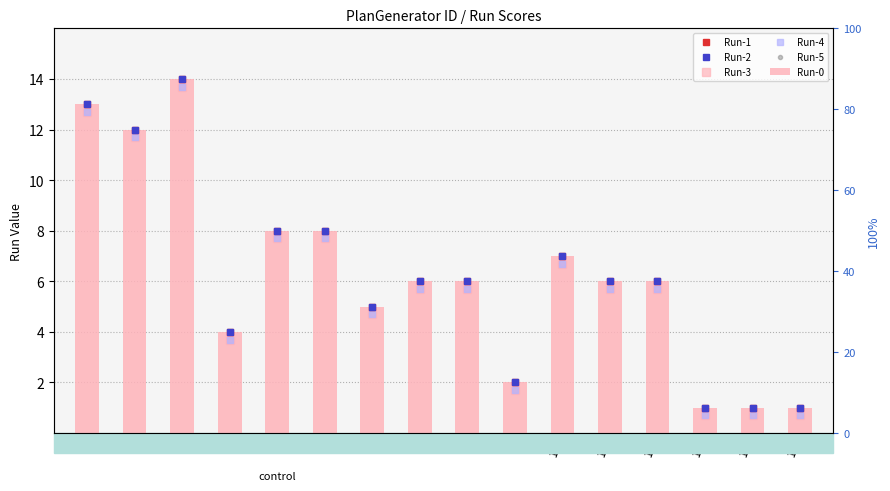

Where is Run-0 nearest to the value 7?

10